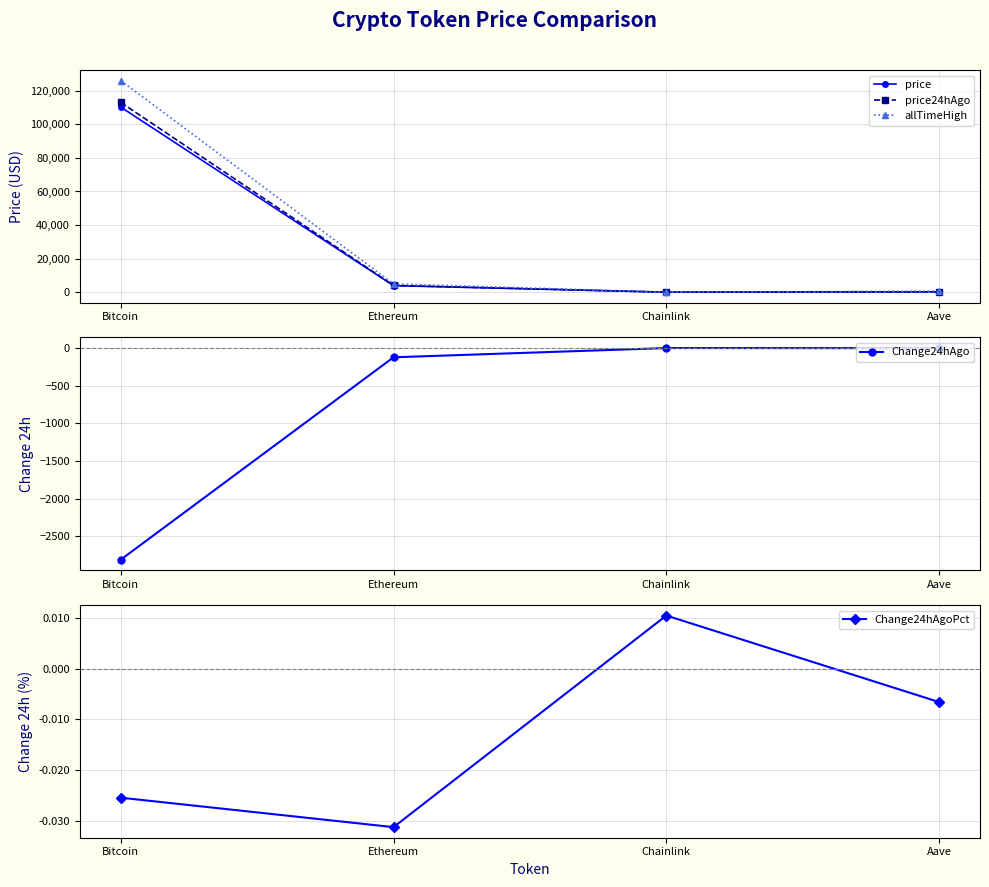

True or false: price has more than 1 interior local peaks.

False